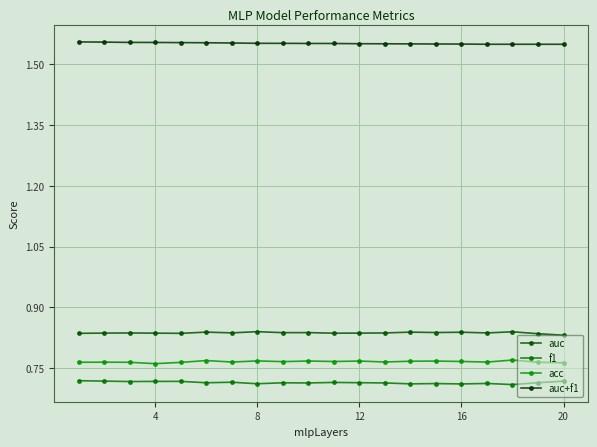

True or false: auc+f1 and acc cross at least once.

False